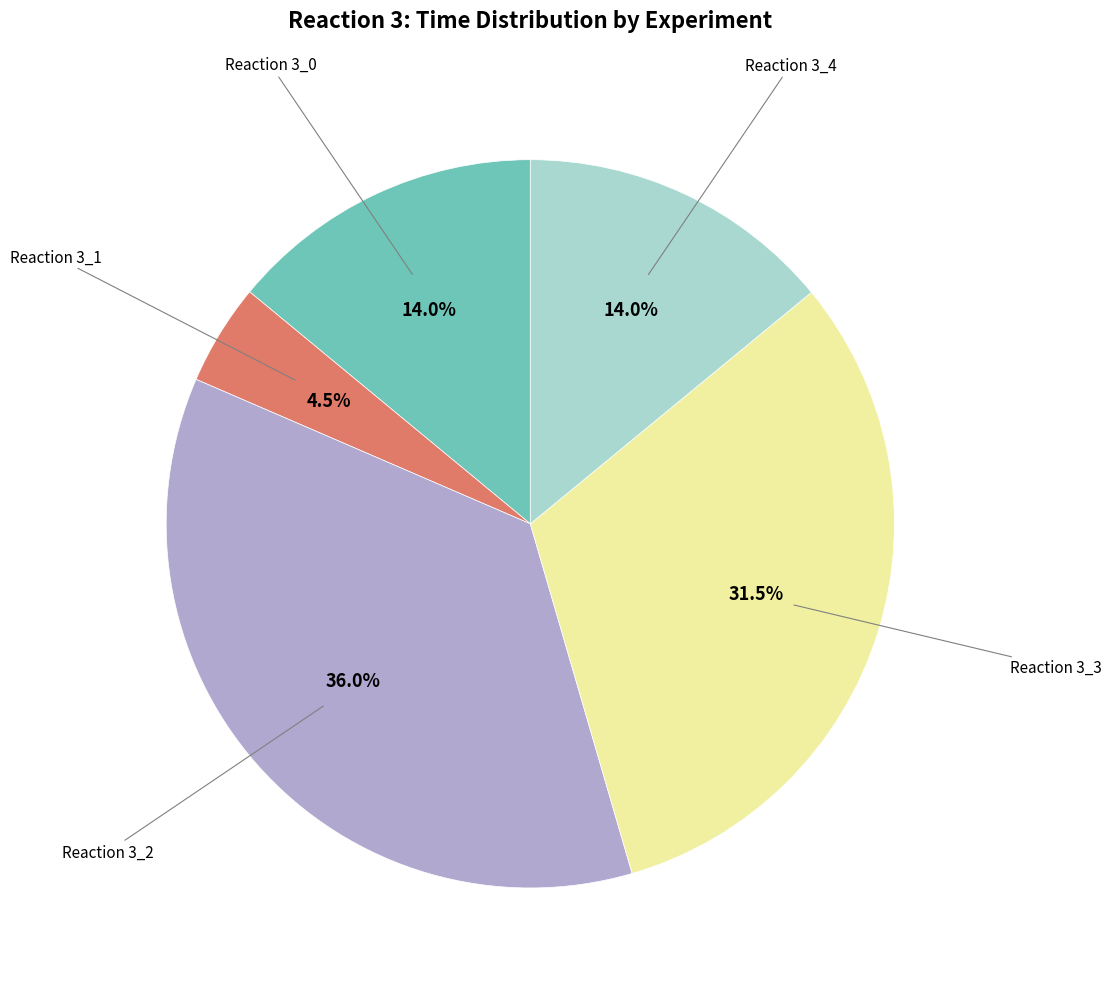

Does any single category account for the majority?

No